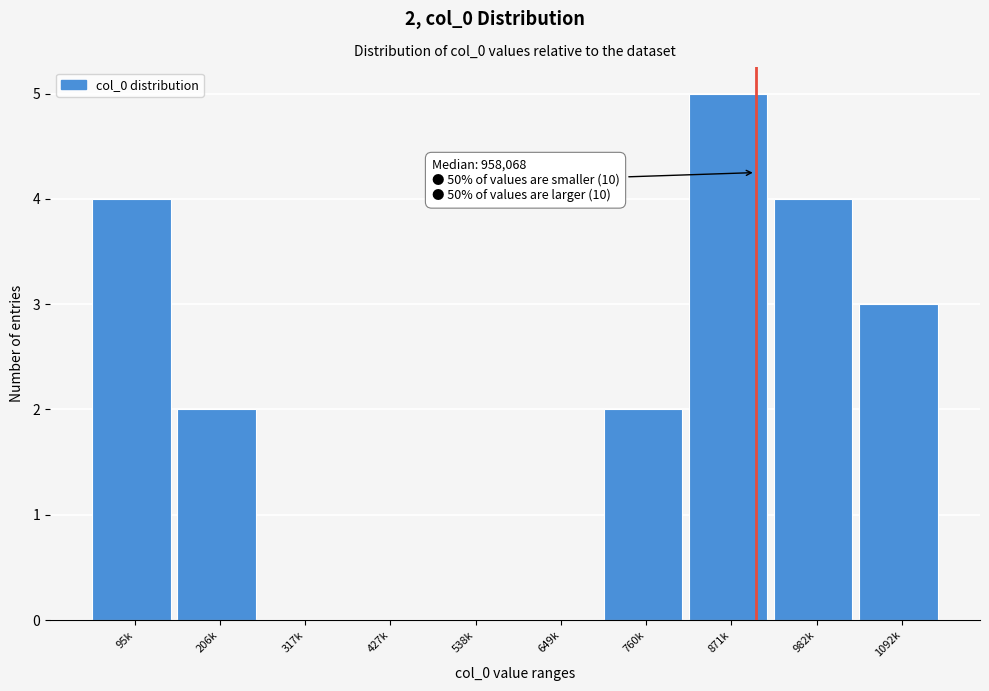

Reading left to right, extract all data points from this chart.

95k=4	206k=2	317k=0	427k=0	538k=0	649k=0	760k=2	871k=5	982k=4	1092k=3